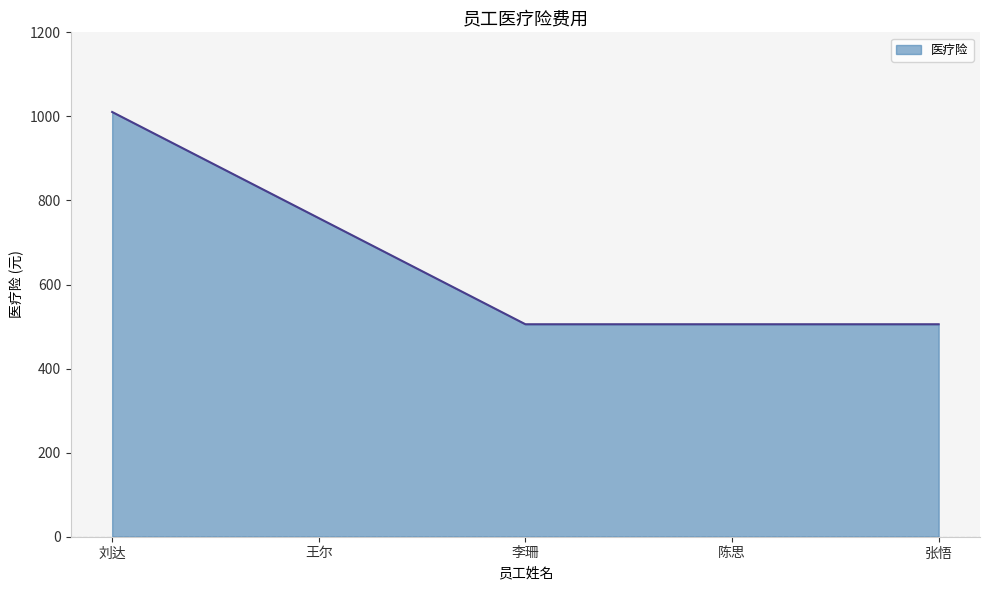

Does the chart have visible grid lines?

No